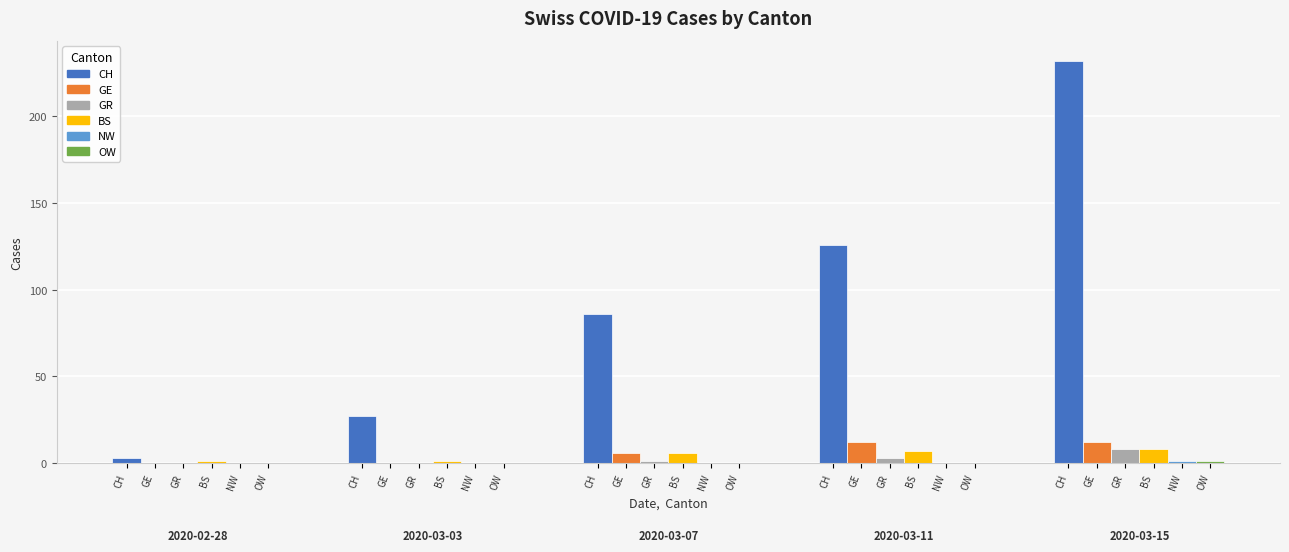

Is the value of CH at 2020-03-15 greater than the value of GR at 2020-02-29?

Yes